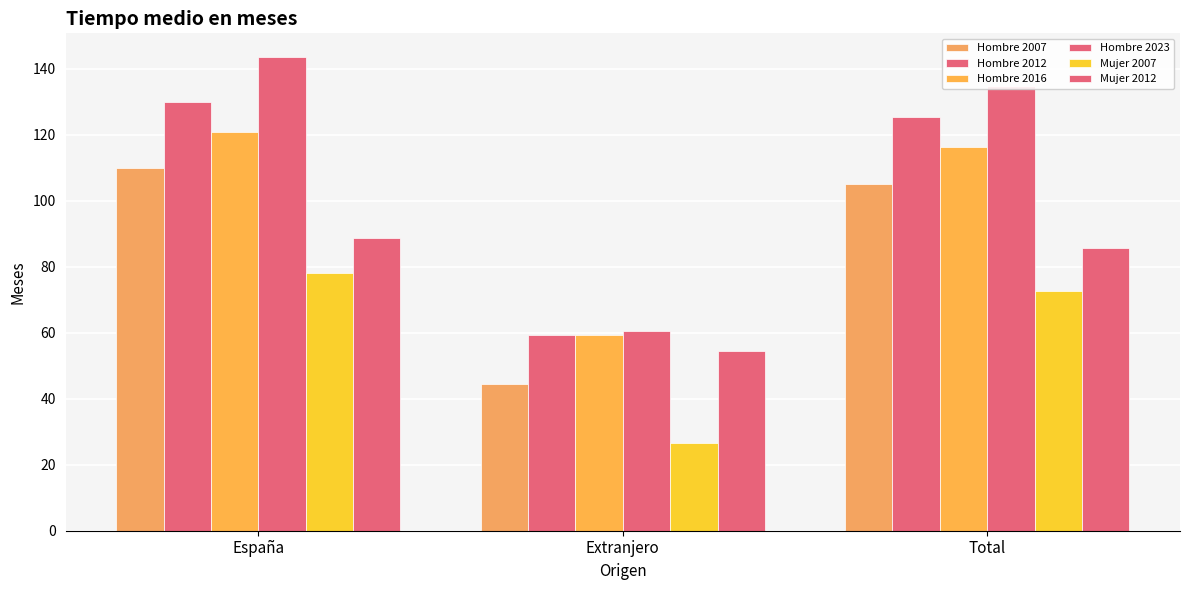

What is the maximum value shown in the chart?

143.5